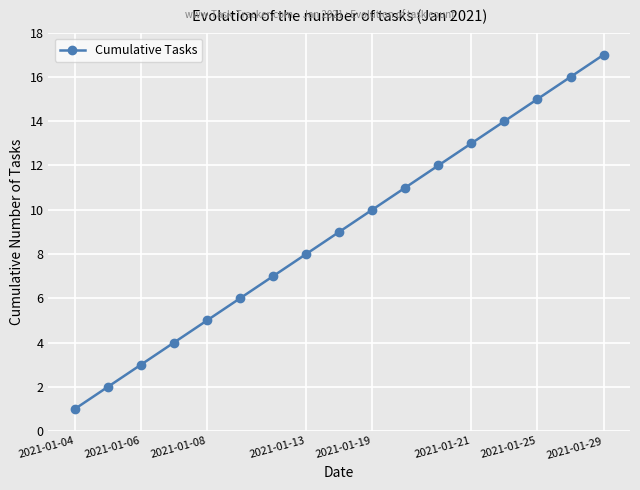

True or false: there are more than 2 points higher than both neighbors.

False